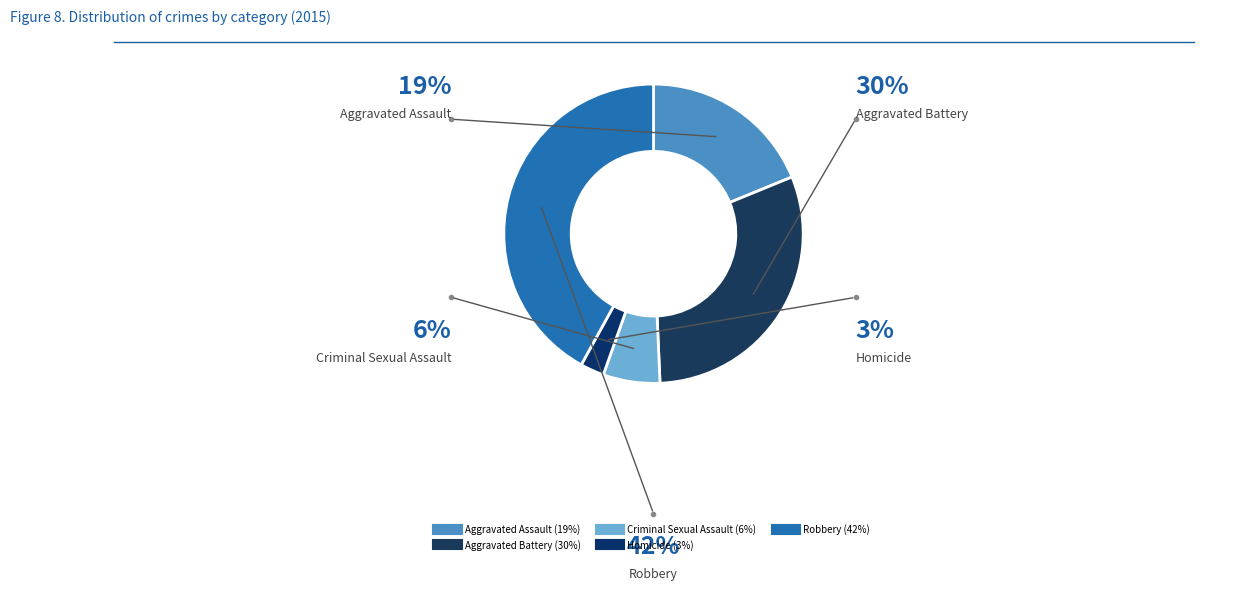

How many slices are in this pie chart?

5